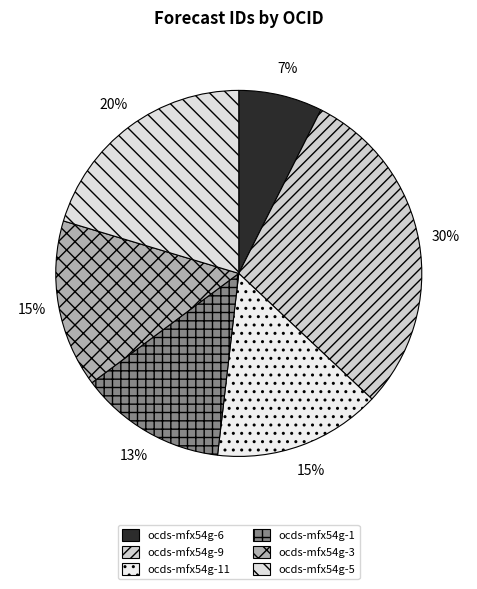

Combined, do ocds-mfx54g-11 and ocds-mfx54g-5 account for over 50%?

No